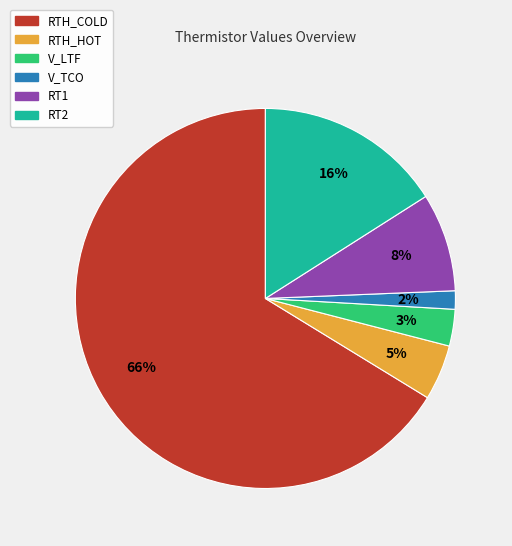

Between V_LTF and RTH_HOT, which is larger?

RTH_HOT